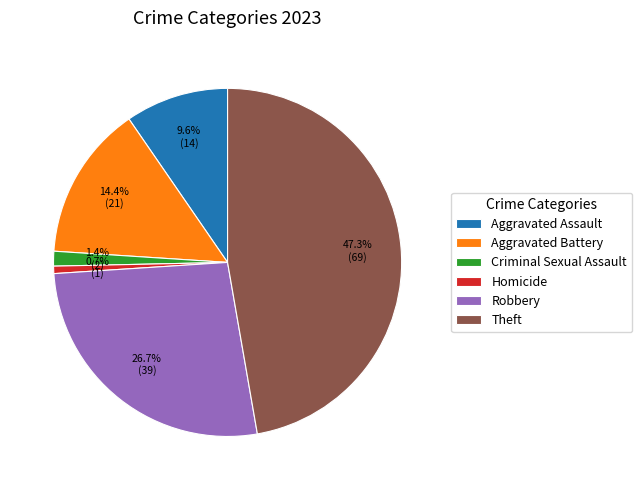

To the nearest percent, what is the difference between the Theft and Criminal Sexual Assault slice percentages?

46%